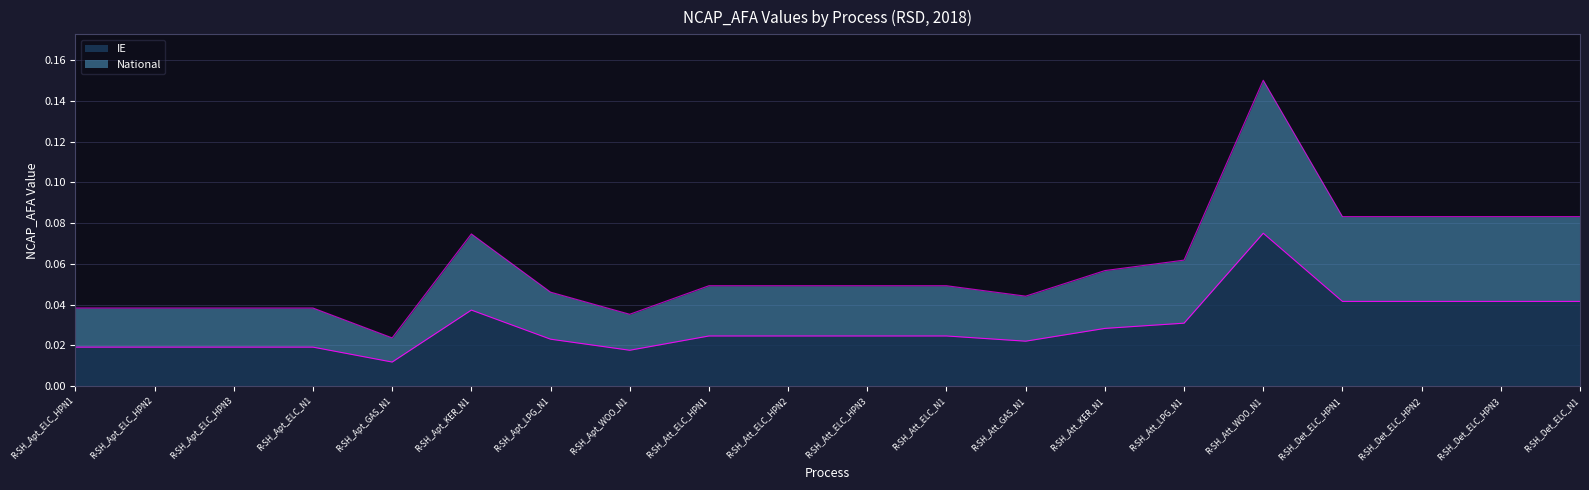

True or false: IE has more than 0 points higher than both neighbors.

True